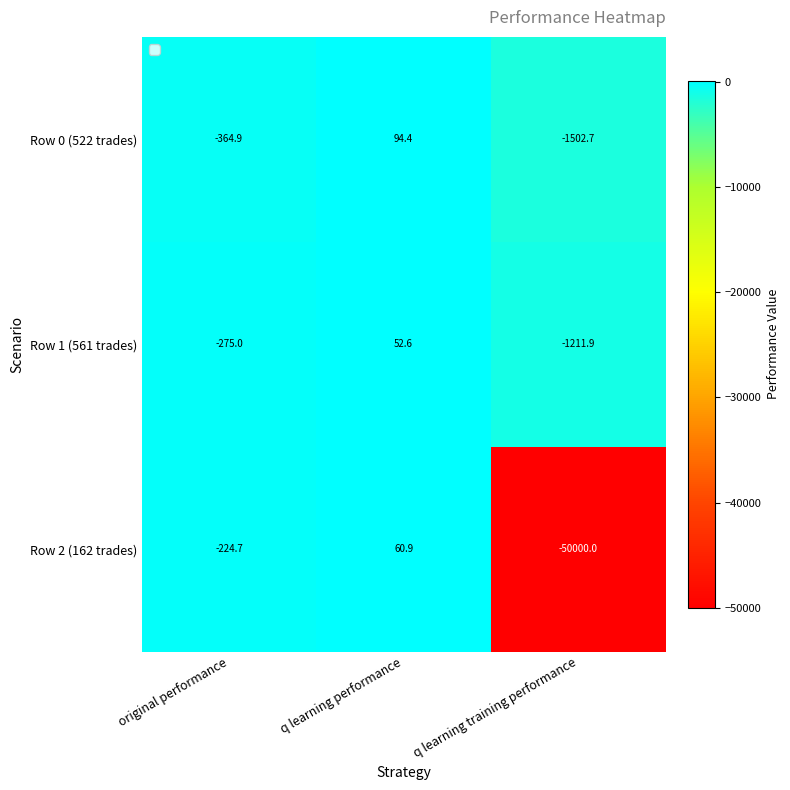

What is the sum of the Row 2 (162 trades) values at q learning performance and q learning training performance?

-49939.1